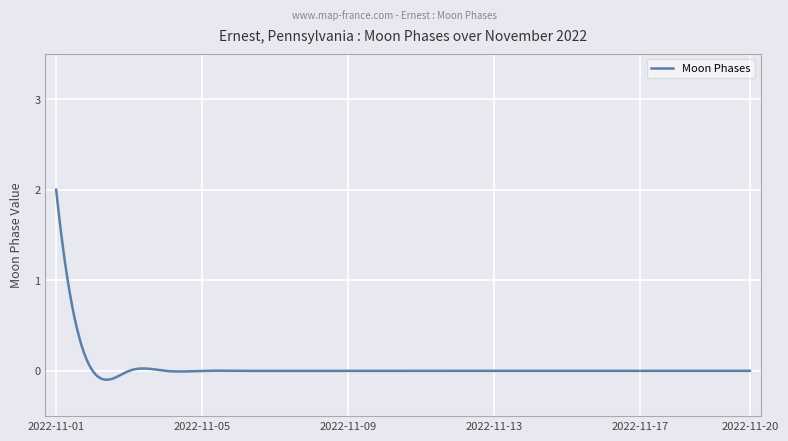

What is the greatest value displayed?

2.0